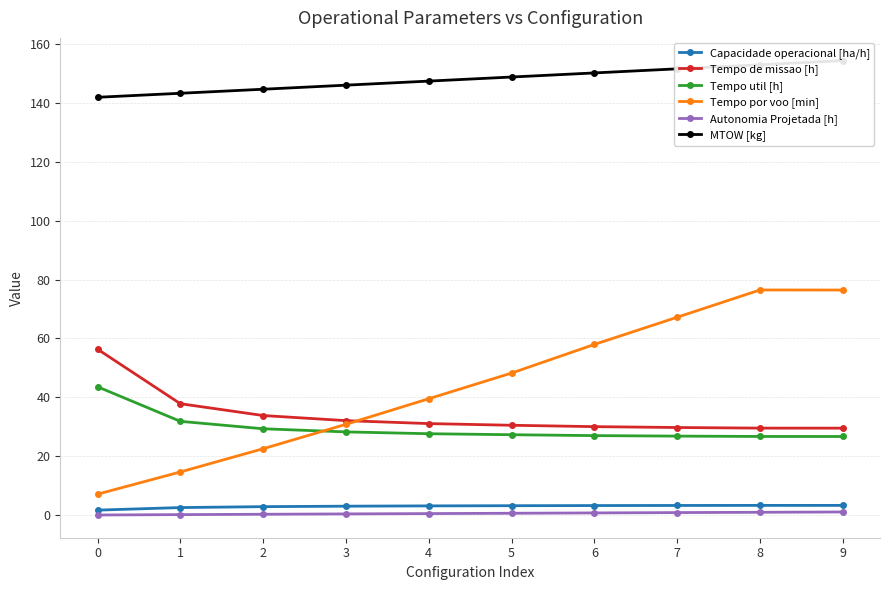

What is the difference between the second highest and second lowest values in the Tempo util [h] series?

5.1